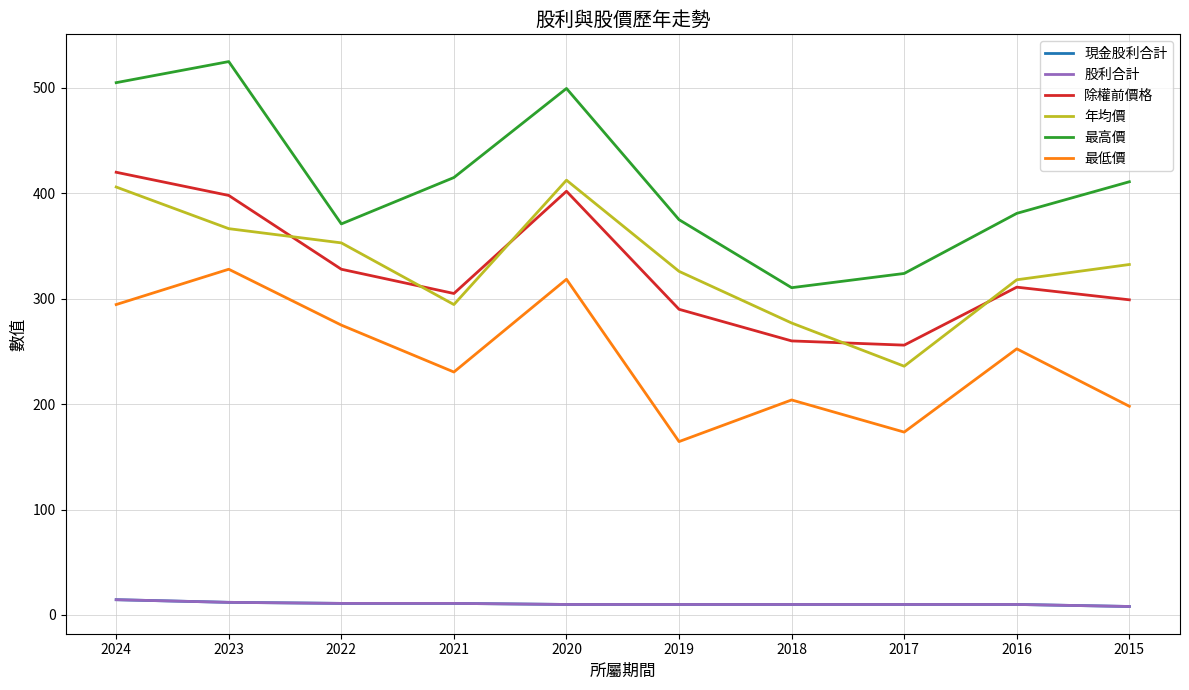

Rank the series at 2023 from lowest to highest value.

現金股利合計, 股利合計, 最低價, 年均價, 除權前價格, 最高價